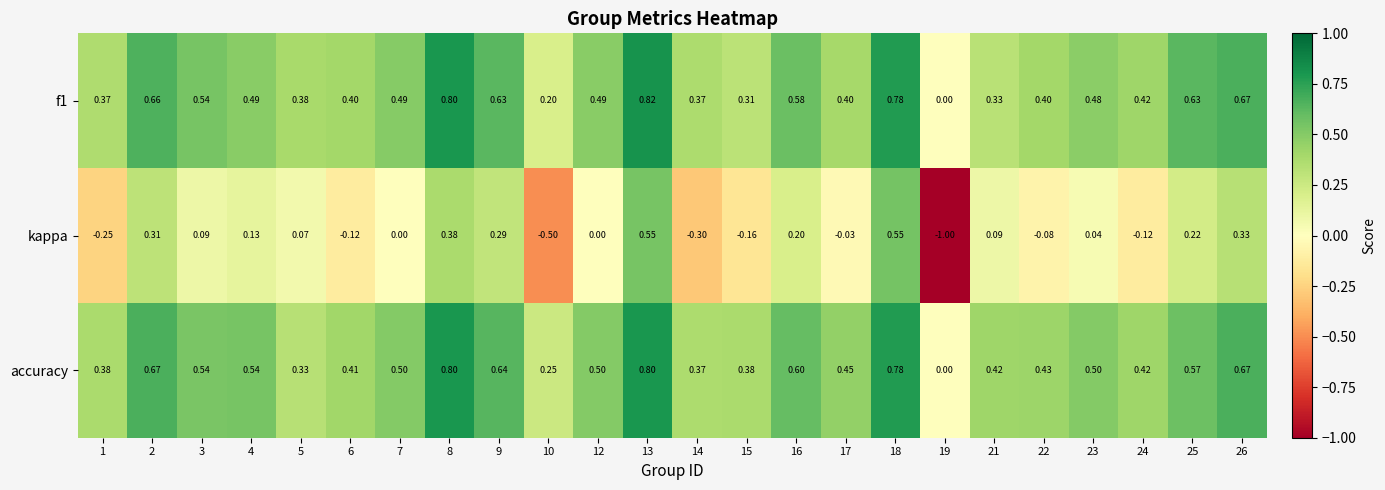

Which series has the largest total across all categories?

accuracy